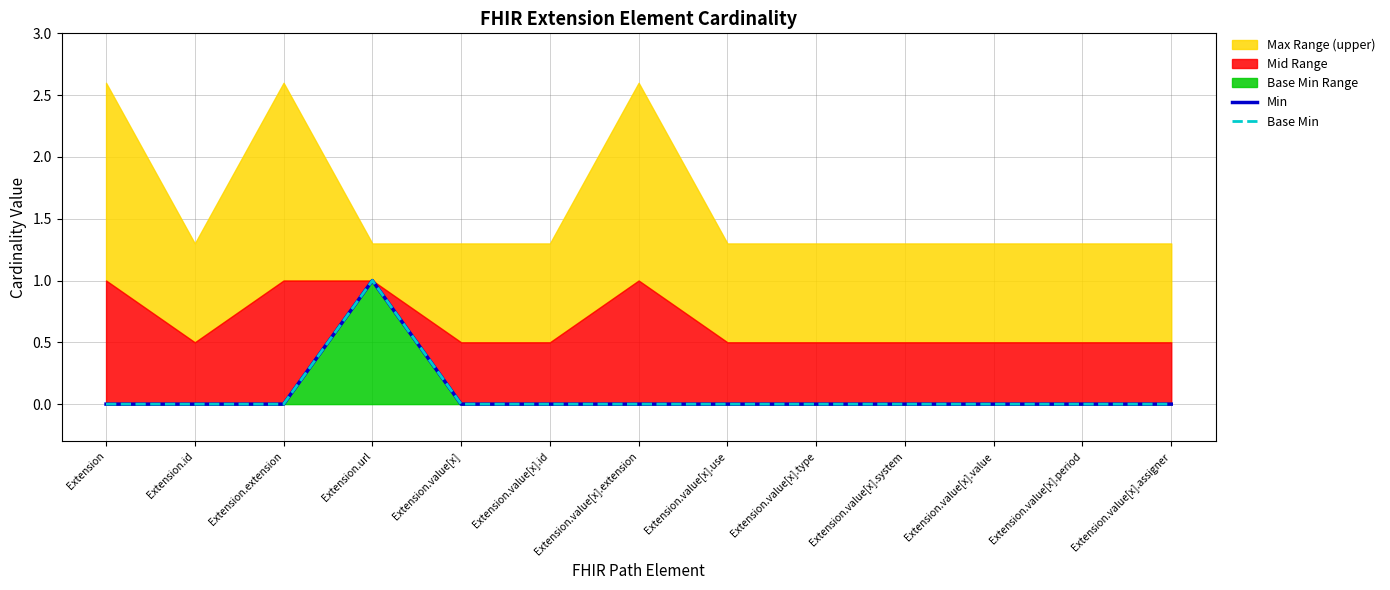

What is the label of the 2nd point from the left?

Extension.id